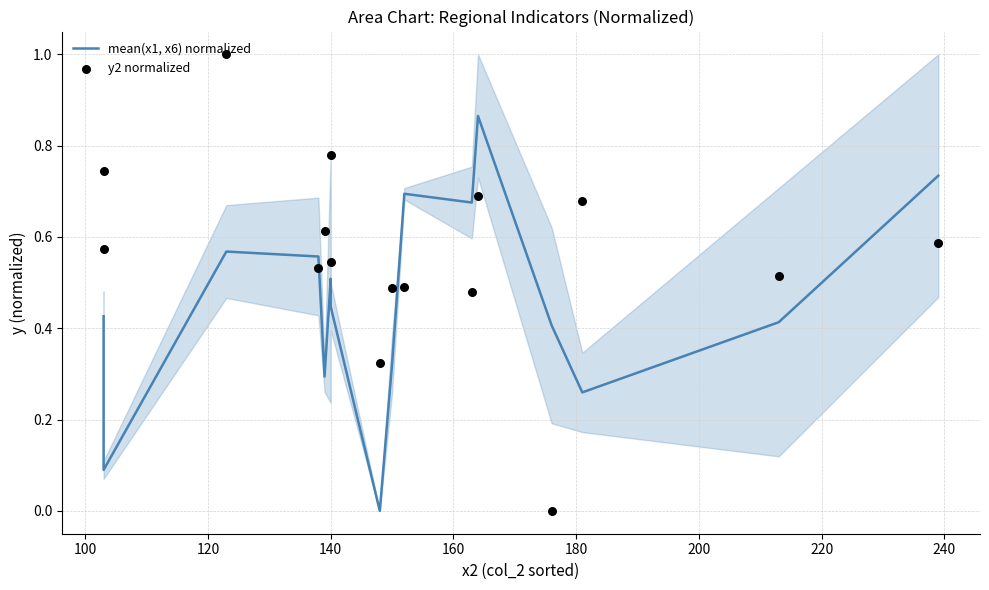

Which series contains the lowest Y value?

mean(x1, x6) normalized